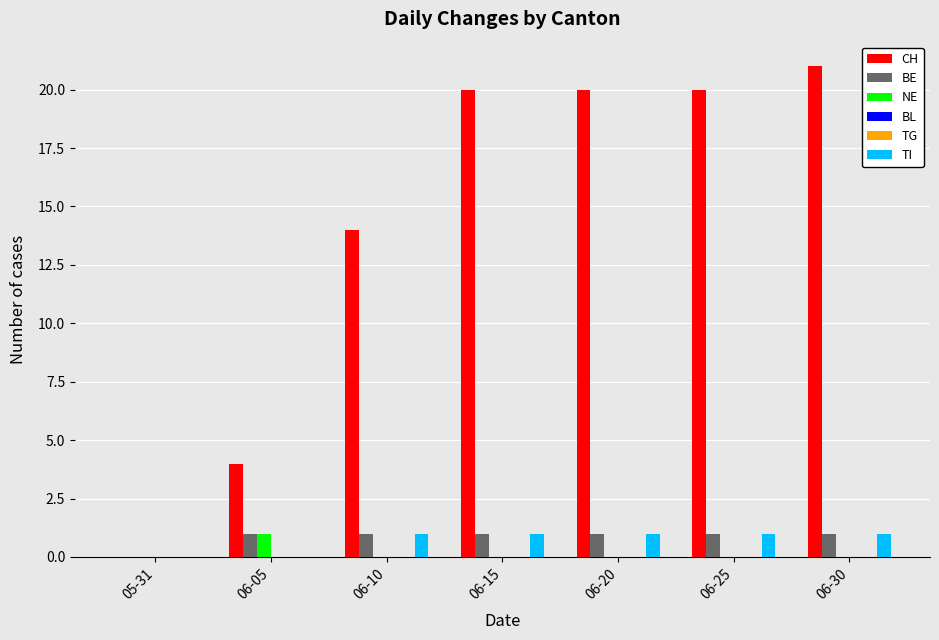

Which series changed the most between 06-05 and 06-25?

CH